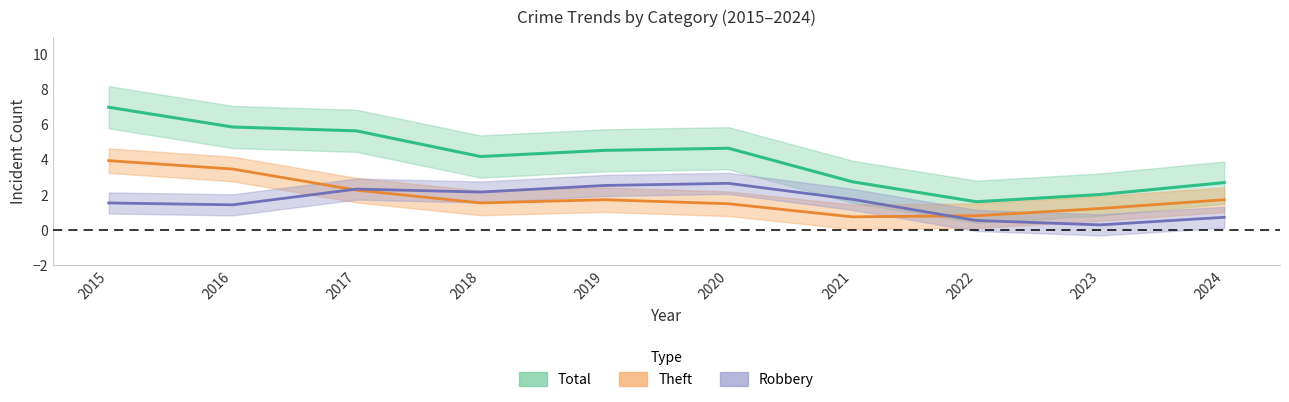

True or false: Robbery and Total intersect in this chart.

False